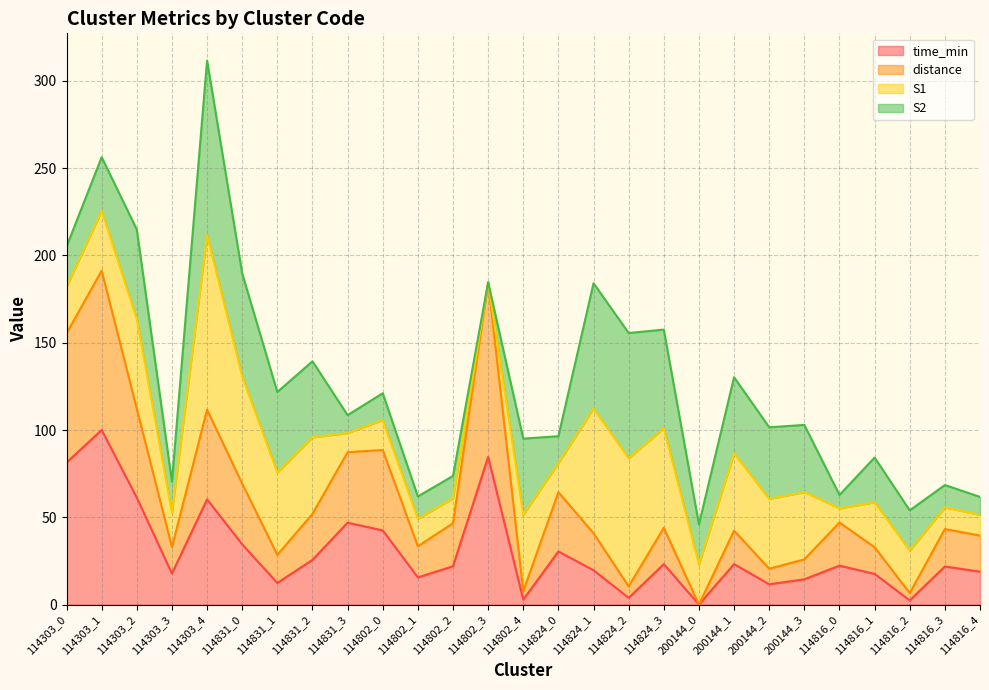

Where does the time_min series first go above 21?

114303_0